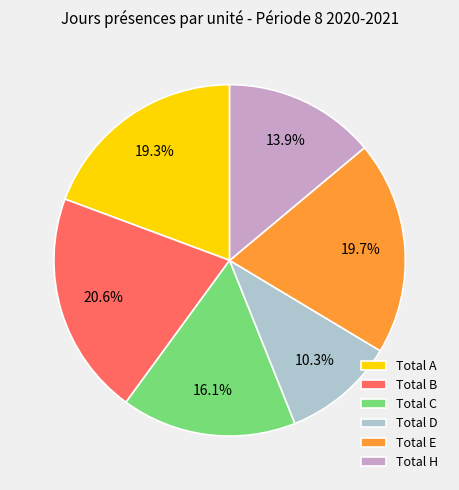

Which has a higher value, Total B or Total H?

Total B